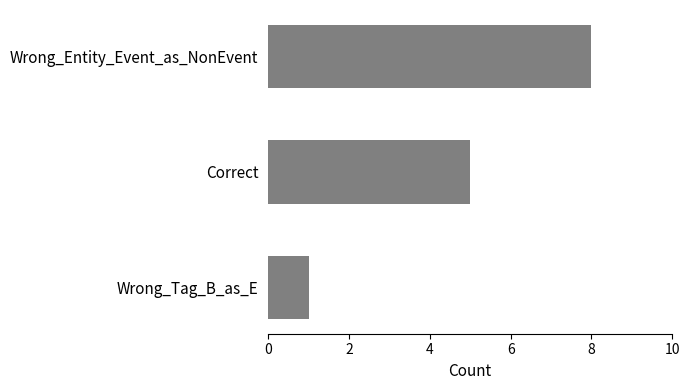

Is it true that the value at Wrong_Entity_Event_as_NonEvent is 5?

False